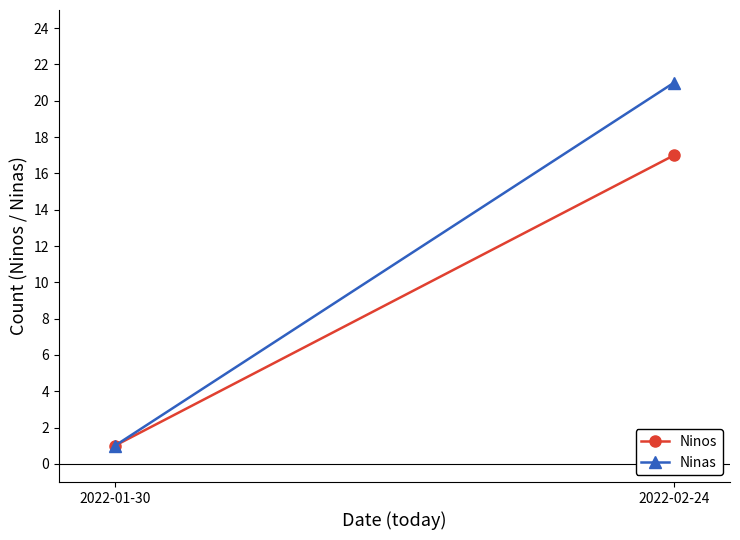

What is the difference between the maximum and minimum values in the Ninas series?

20